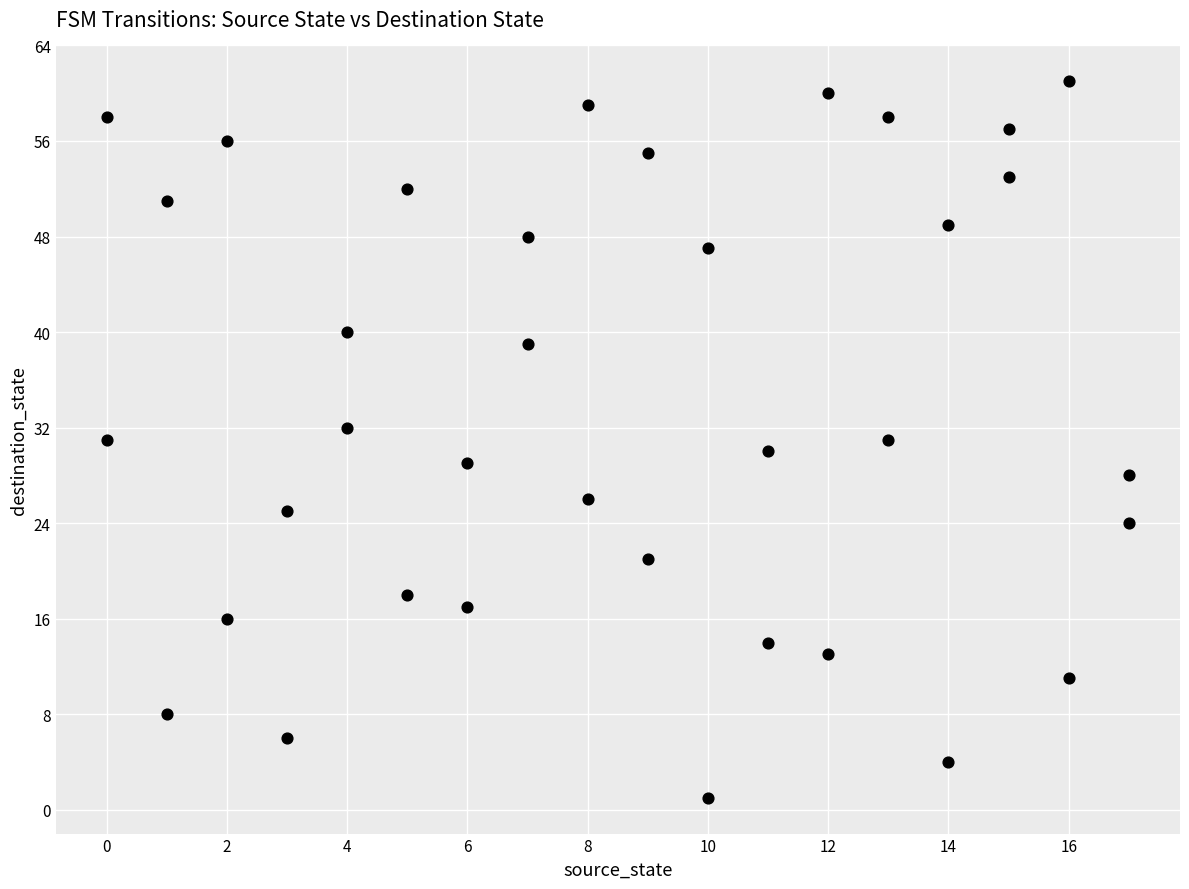

What is the range of Y values (max minus min)?

60